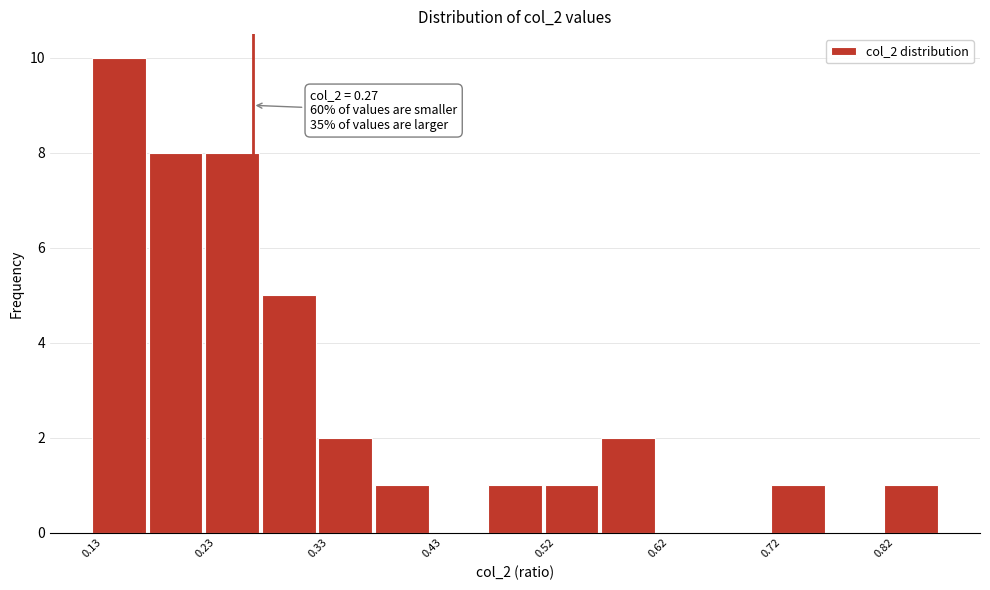

Which range on the x-axis has the tallest bar?

0.13 to 0.18